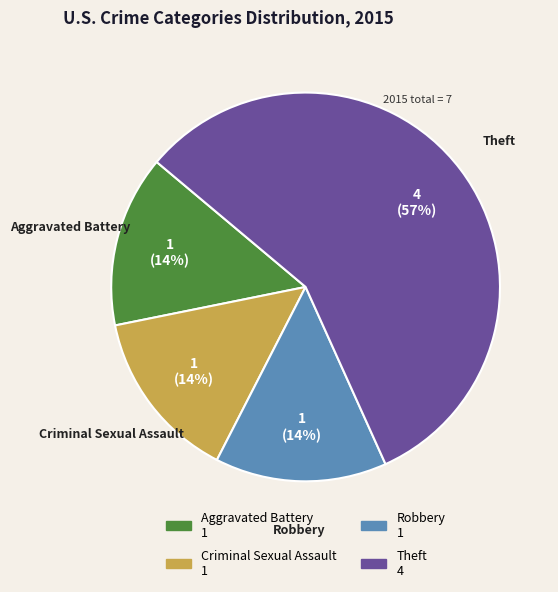

How many slices are in this pie chart?

4